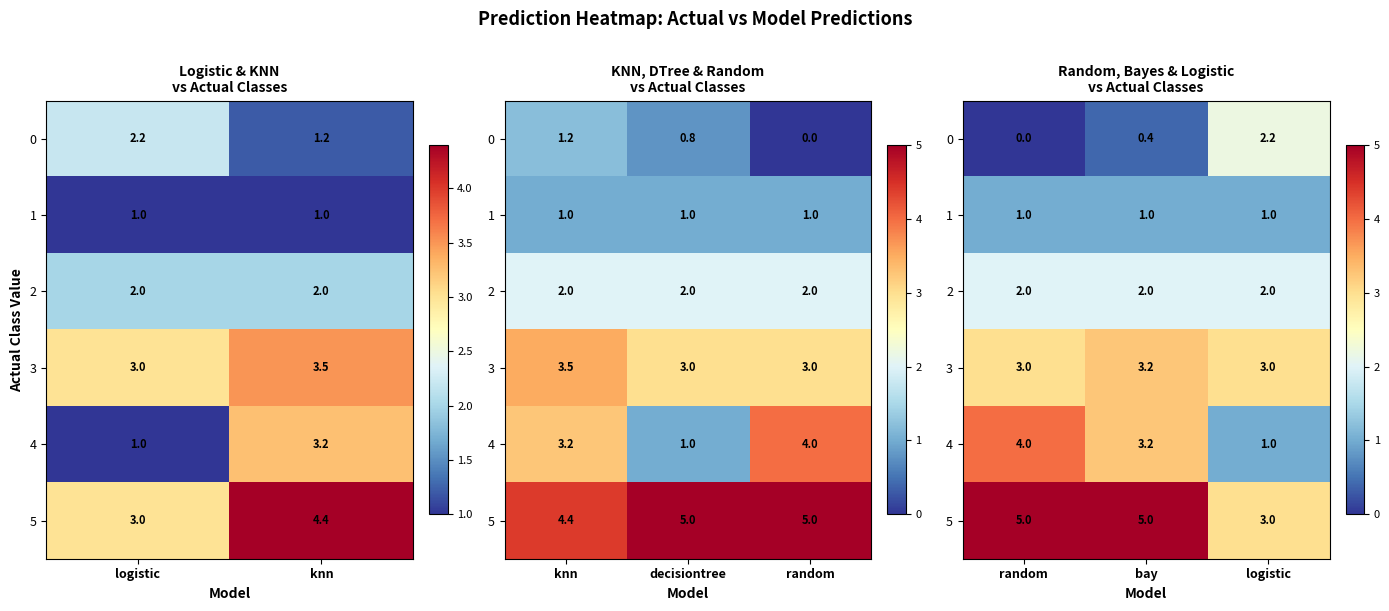

Which series has the largest total across all categories?

row_5